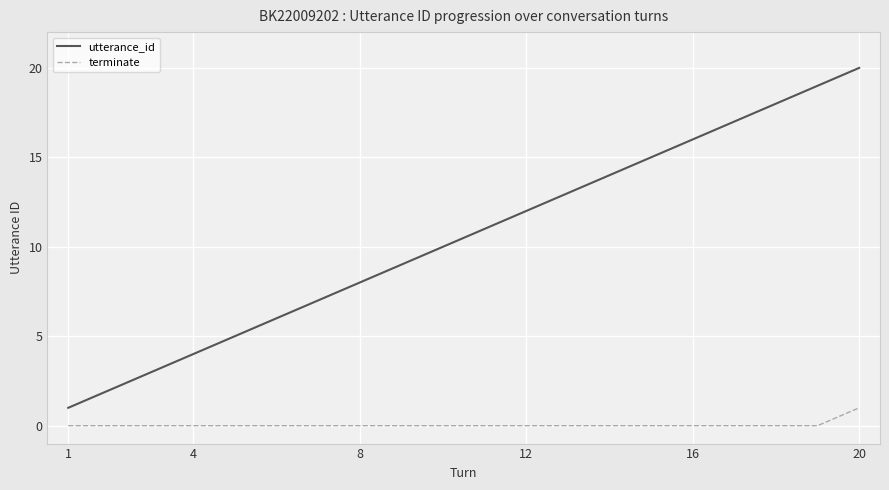

Reading left to right, transcribe all the data shown in this chart.

utterance_id: 1	2	3	4	5	6	7	8	9	10	11	12	13	14	15	16	17	18	19	20
terminate: 0	0	0	0	0	0	0	0	0	0	0	0	0	0	0	0	0	0	0	1